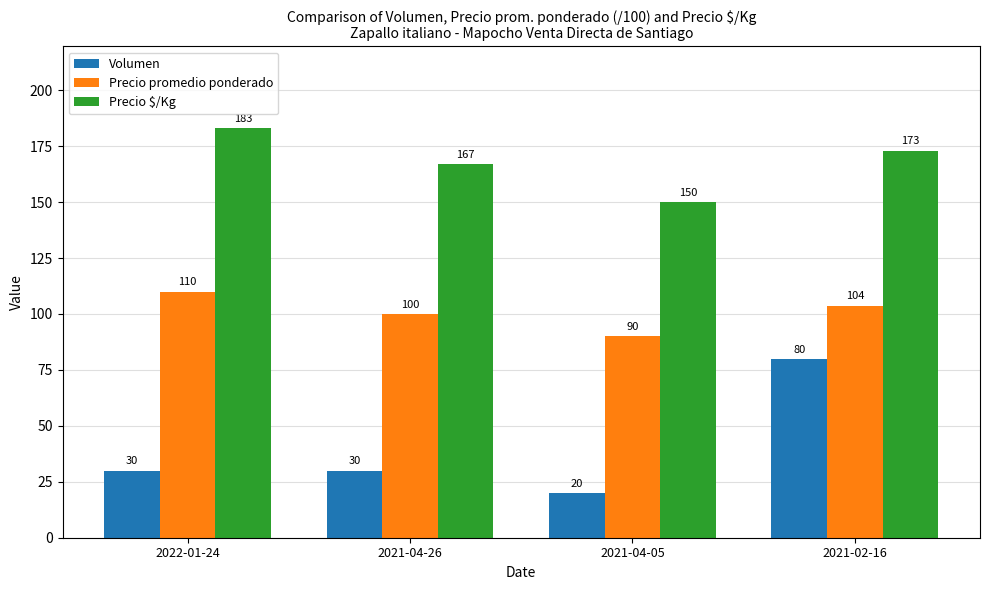

What is the difference between the maximum and minimum values in the Precio promedio ponderado series?

20.0